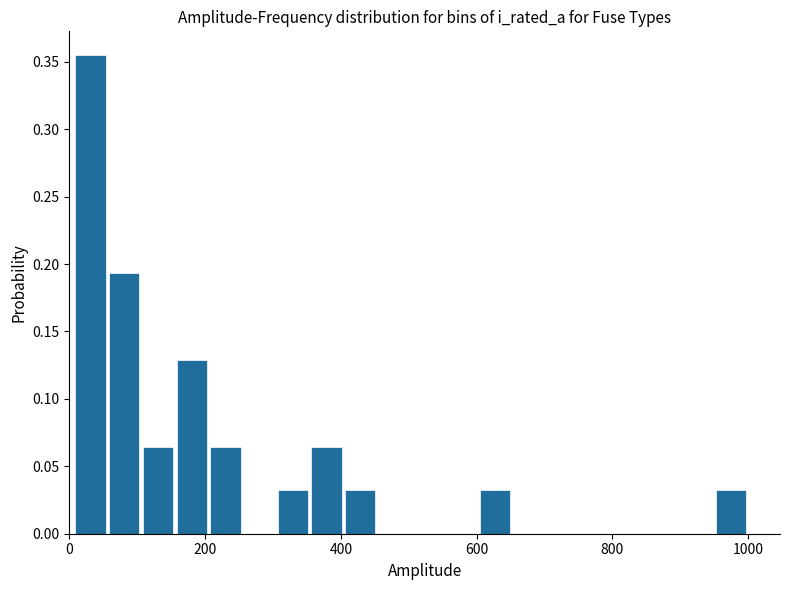

Around what value on the x-axis is the tallest bar? Give the approximate position of its centre, as read against the axis.

40